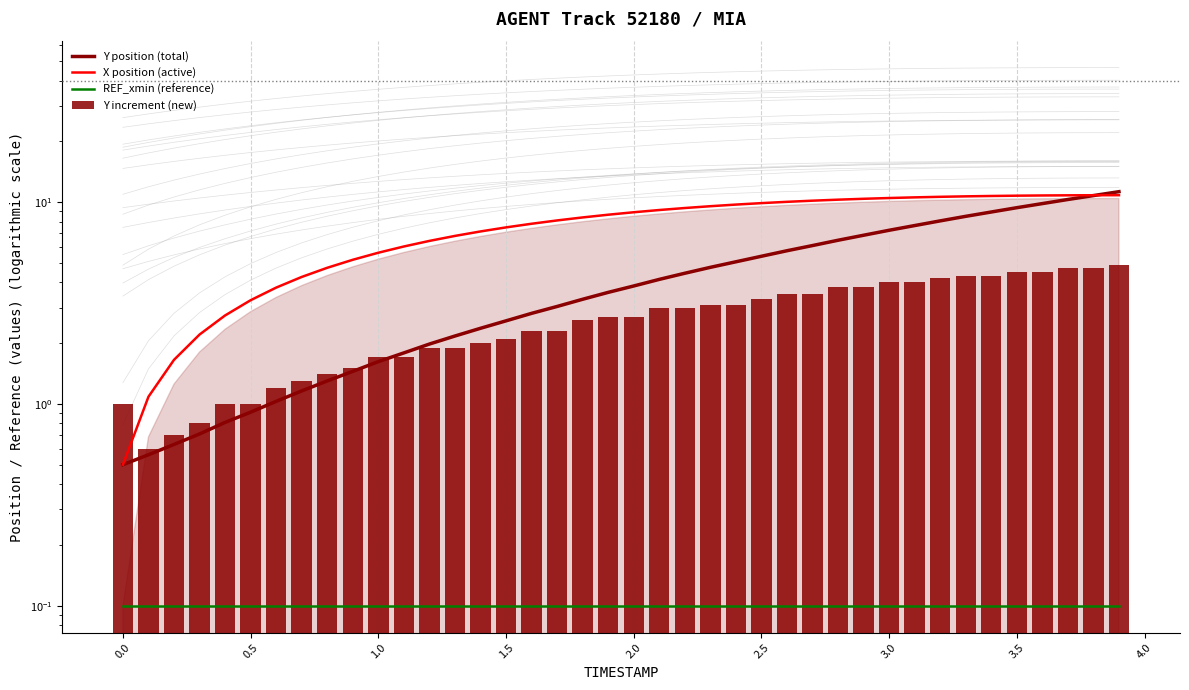

Which series has the largest range (max minus min)?

Y position (total)